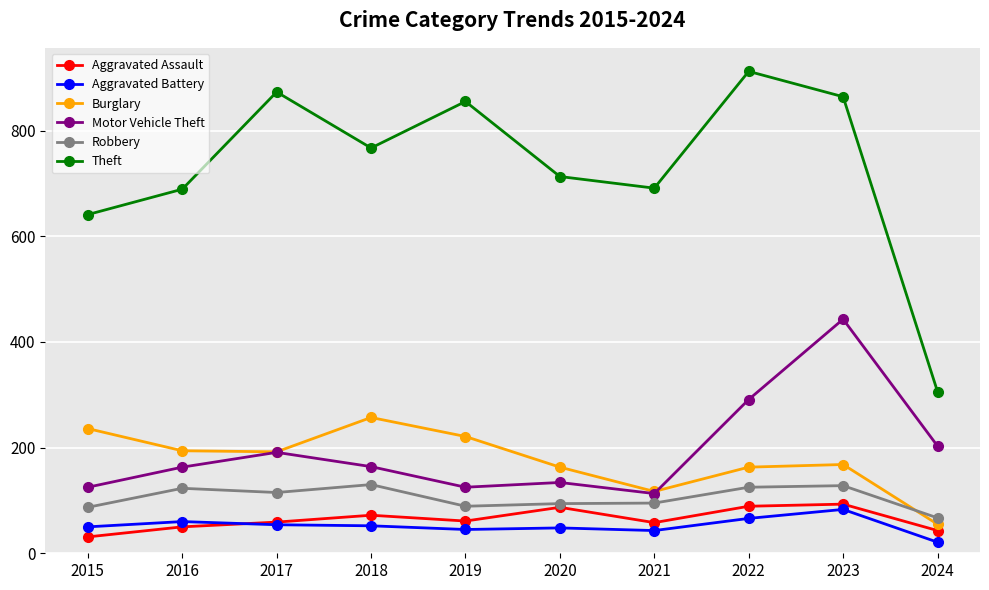

How many data points in Robbery are less than 115?

5